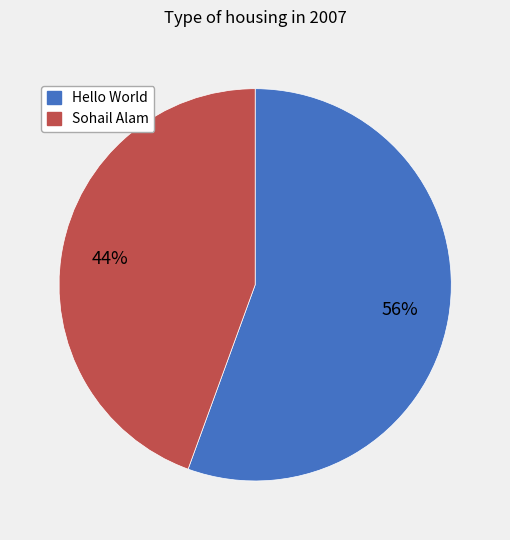

How many segments does this pie chart have?

2